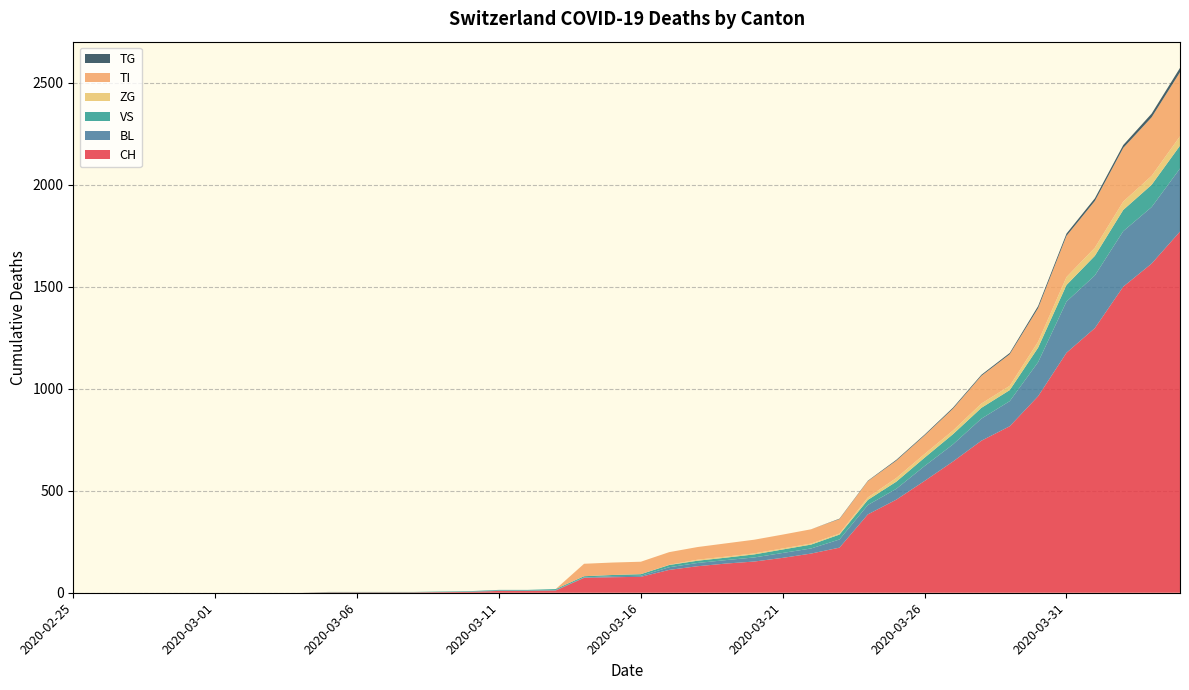

Reading left to right, transcribe all the data shown in this chart.

CH: 2020-02-25=0	2020-02-26=0	2020-02-27=0	2020-02-28=0	2020-02-29=0	2020-03-01=0	2020-03-02=0	2020-03-03=0	2020-03-04=0	2020-03-05=2	2020-03-06=2	2020-03-07=2	2020-03-08=2	2020-03-09=3	2020-03-10=4	2020-03-11=9	2020-03-12=9	2020-03-13=11	2020-03-14=73	2020-03-15=76	2020-03-16=78	2020-03-17=112	2020-03-18=130	2020-03-19=143	2020-03-20=153	2020-03-21=171	2020-03-22=192	2020-03-23=221	2020-03-24=384	2020-03-25=456	2020-03-26=548	2020-03-27=643	2020-03-28=745	2020-03-29=816	2020-03-30=963	2020-03-31=1176	2020-04-01=1297	2020-04-02=1500	2020-04-03=1613	2020-04-04=1770
BL: 2020-02-25=0	2020-02-26=0	2020-02-27=0	2020-02-28=0	2020-02-29=0	2020-03-01=0	2020-03-02=0	2020-03-03=0	2020-03-04=0	2020-03-05=0	2020-03-06=0	2020-03-07=0	2020-03-08=0	2020-03-09=1	2020-03-10=2	2020-03-11=2	2020-03-12=2	2020-03-13=2	2020-03-14=2	2020-03-15=5	2020-03-16=5	2020-03-17=13	2020-03-18=16	2020-03-19=17	2020-03-20=20	2020-03-21=24	2020-03-22=25	2020-03-23=40	2020-03-24=46	2020-03-25=53	2020-03-26=73	2020-03-27=84	2020-03-28=108	2020-03-29=123	2020-03-30=167	2020-03-31=251	2020-04-01=258	2020-04-02=272	2020-04-03=277	2020-04-04=309
VS: 2020-02-25=0	2020-02-26=0	2020-02-27=0	2020-02-28=0	2020-02-29=0	2020-03-01=0	2020-03-02=0	2020-03-03=0	2020-03-04=0	2020-03-05=2	2020-03-06=2	2020-03-07=2	2020-03-08=2	2020-03-09=2	2020-03-10=2	2020-03-11=3	2020-03-12=3	2020-03-13=5	2020-03-14=6	2020-03-15=6	2020-03-16=8	2020-03-17=11	2020-03-18=11	2020-03-19=12	2020-03-20=15	2020-03-21=17	2020-03-22=19	2020-03-23=24	2020-03-24=25	2020-03-25=35	2020-03-26=41	2020-03-27=50	2020-03-28=53	2020-03-29=54	2020-03-30=71	2020-03-31=81	2020-04-01=96	2020-04-02=104	2020-04-03=109	2020-04-04=112
ZG: 2020-02-25=0	2020-02-26=0	2020-02-27=0	2020-02-28=0	2020-02-29=0	2020-03-01=0	2020-03-02=0	2020-03-03=0	2020-03-04=0	2020-03-05=0	2020-03-06=0	2020-03-07=0	2020-03-08=0	2020-03-09=0	2020-03-10=0	2020-03-11=0	2020-03-12=0	2020-03-13=0	2020-03-14=0	2020-03-15=0	2020-03-16=0	2020-03-17=1	2020-03-18=5	2020-03-19=5	2020-03-20=5	2020-03-21=5	2020-03-22=5	2020-03-23=5	2020-03-24=12	2020-03-25=18	2020-03-26=18	2020-03-27=18	2020-03-28=21	2020-03-29=21	2020-03-30=29	2020-03-31=39	2020-04-01=40	2020-04-02=41	2020-04-03=44	2020-04-04=46
TI: 2020-02-25=0	2020-02-26=0	2020-02-27=0	2020-02-28=0	2020-02-29=0	2020-03-01=0	2020-03-02=0	2020-03-03=0	2020-03-04=0	2020-03-05=0	2020-03-06=0	2020-03-07=0	2020-03-08=0	2020-03-09=0	2020-03-10=0	2020-03-11=0	2020-03-12=0	2020-03-13=0	2020-03-14=61	2020-03-15=61	2020-03-16=61	2020-03-17=62	2020-03-18=62	2020-03-19=65	2020-03-20=67	2020-03-21=68	2020-03-22=70	2020-03-23=71	2020-03-24=80	2020-03-25=85	2020-03-26=91	2020-03-27=107	2020-03-28=136	2020-03-29=155	2020-03-30=165	2020-03-31=202	2020-04-01=229	2020-04-02=263	2020-04-03=287	2020-04-04=314
TG: 2020-02-25=0	2020-02-26=0	2020-02-27=0	2020-02-28=0	2020-02-29=0	2020-03-01=0	2020-03-02=0	2020-03-03=0	2020-03-04=0	2020-03-05=0	2020-03-06=0	2020-03-07=0	2020-03-08=0	2020-03-09=0	2020-03-10=0	2020-03-11=0	2020-03-12=0	2020-03-13=0	2020-03-14=0	2020-03-15=0	2020-03-16=0	2020-03-17=0	2020-03-18=0	2020-03-19=0	2020-03-20=0	2020-03-21=0	2020-03-22=0	2020-03-23=2	2020-03-24=2	2020-03-25=4	2020-03-26=4	2020-03-27=5	2020-03-28=5	2020-03-29=6	2020-03-30=10	2020-03-31=11	2020-04-01=13	2020-04-02=14	2020-04-03=18	2020-04-04=21